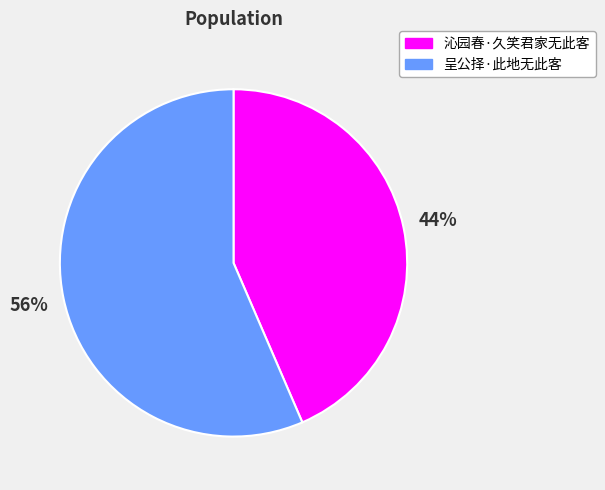

What is the ratio of the value at 沁园春·久笑君家无此客 to the value at 呈公择·此地无此客?

0.8